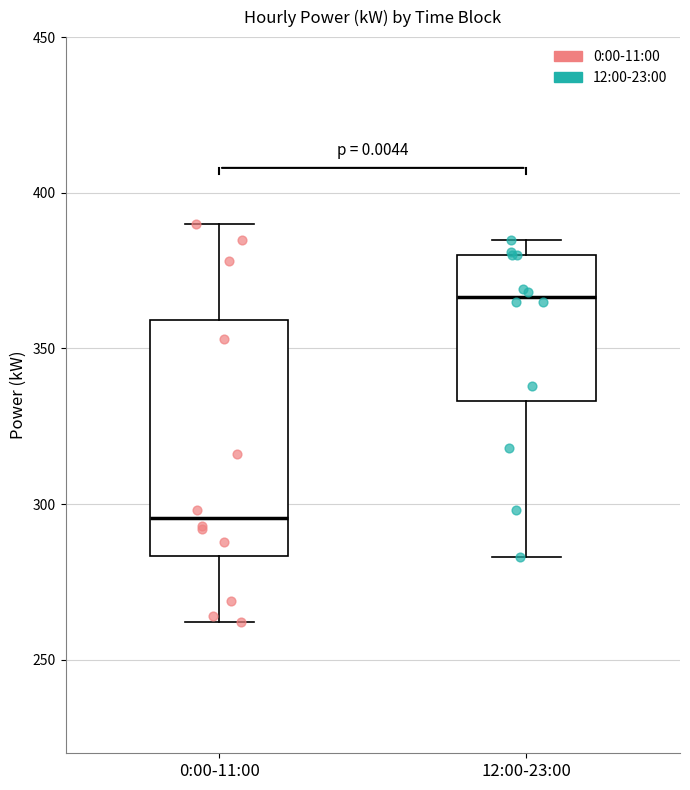

Which box has the lowest median line?

0:00-11:00